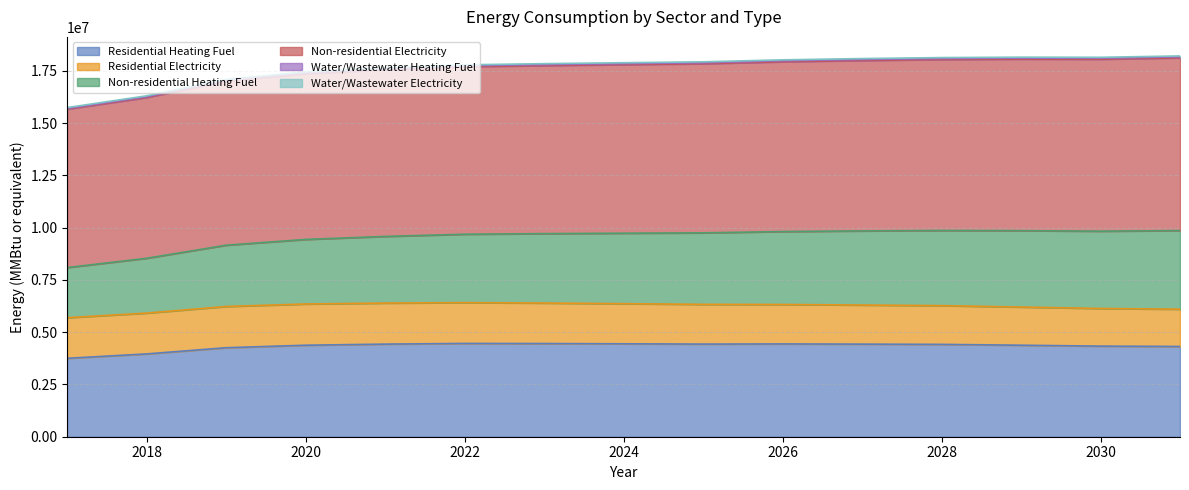

How many values in the Residential Electricity series are below 1918498?

7